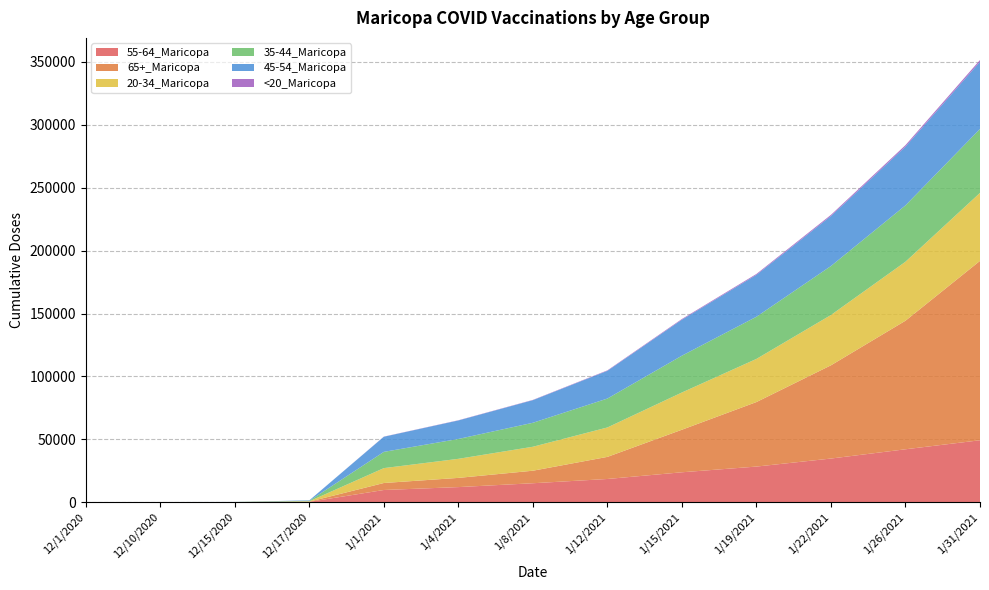

Reading right to left, what are all the values shown in this chart?

55-64_Maricopa: 49246	42074	34710	28328	23786	18462	15073	12007	9706	275	36	23	13
65+_Maricopa: 142615	102212	74134	51302	33835	17565	9958	7316	5555	167	40	30	16
20-34_Maricopa: 54044	46892	39976	34284	29602	23391	19052	15161	11832	283	46	39	31
35-44_Maricopa: 50841	44802	38949	33529	29267	22990	19062	15797	12921	396	37	27	21
45-54_Maricopa: 53412	46729	39780	33325	28640	22055	17984	14706	12027	354	36	29	21
<20_Maricopa: 1403	1156	910	703	540	359	215	164	114	4	1	1	1